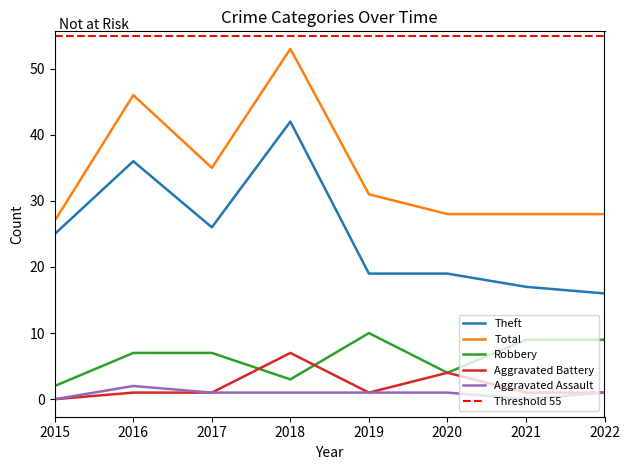

The Robbery series shows 5 at 2022. True or false?

False